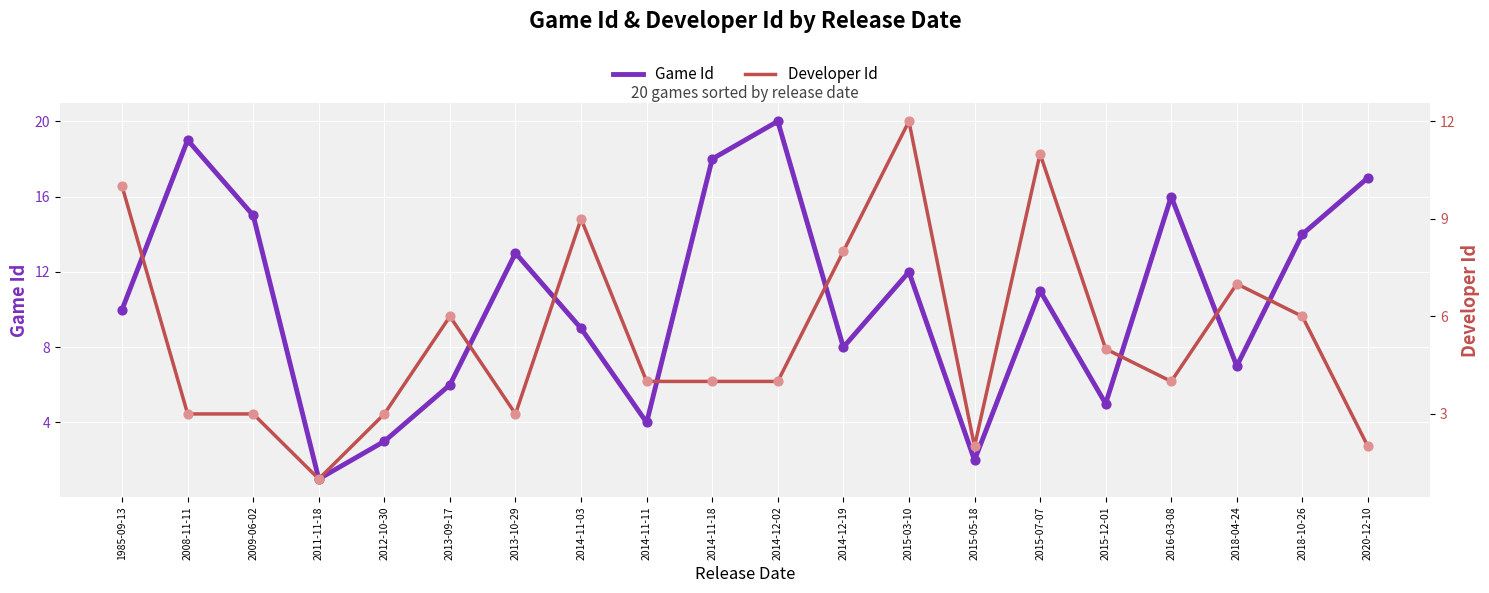

Which series contains the highest Y value?

Game Id